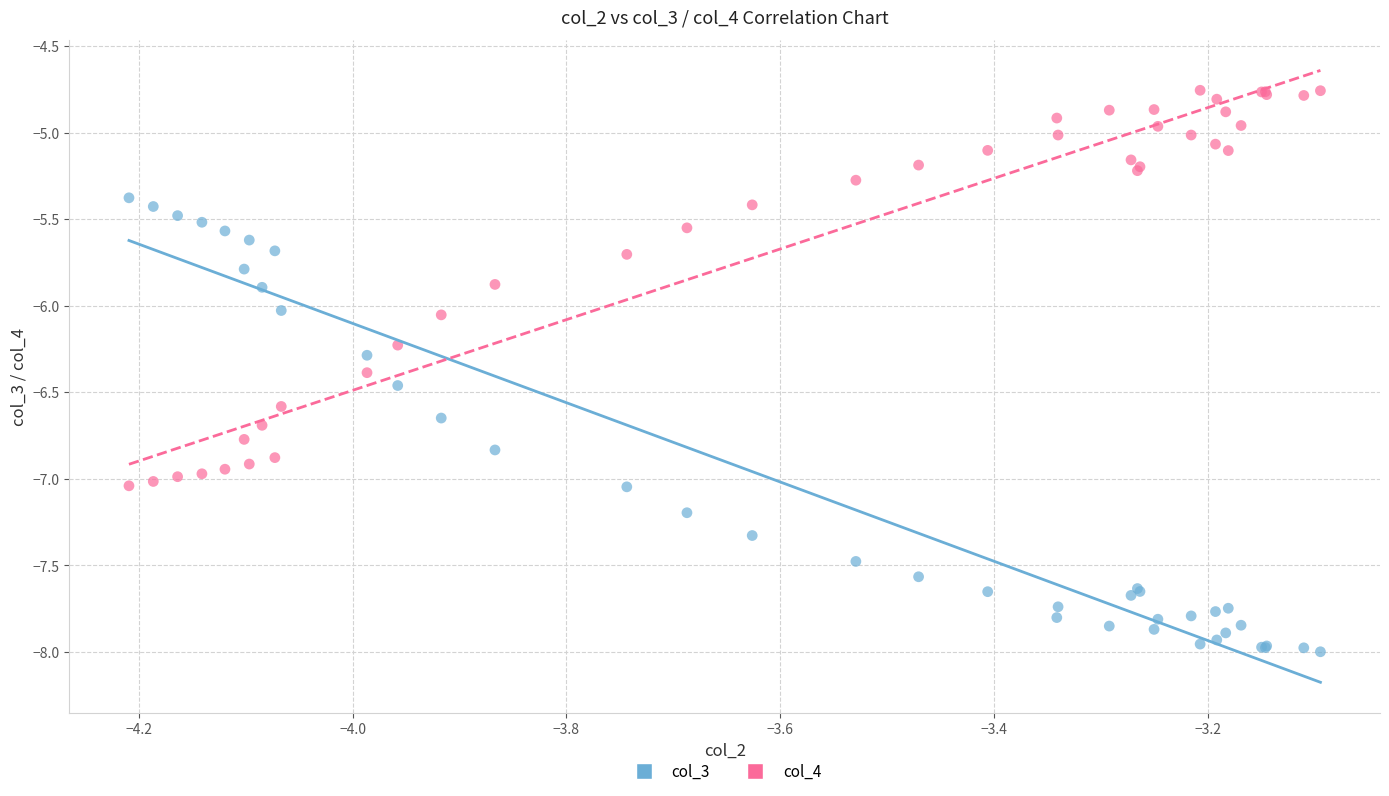

Which series has the largest Y range (max minus min)?

col_3